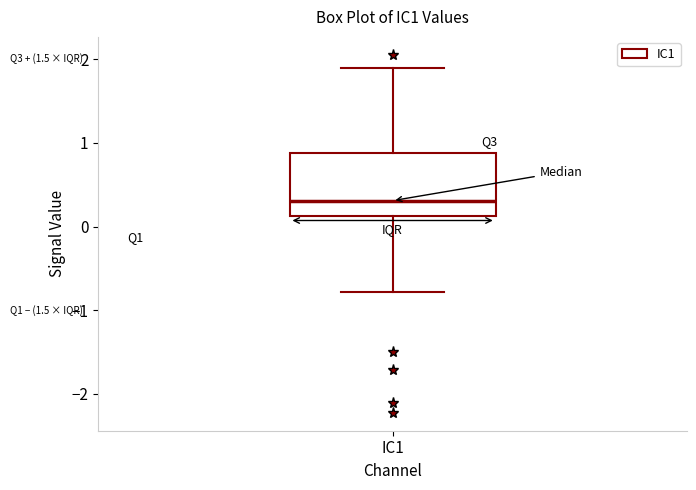

Read this box plot against the y-axis: the position of the median line, the range covered by the box, and the ends of both whiskers. The values are not printed on the chart, so give them approximately, as read against the axis.

median 0.3, box 0.1 to 0.9, whiskers -0.8 to 1.9